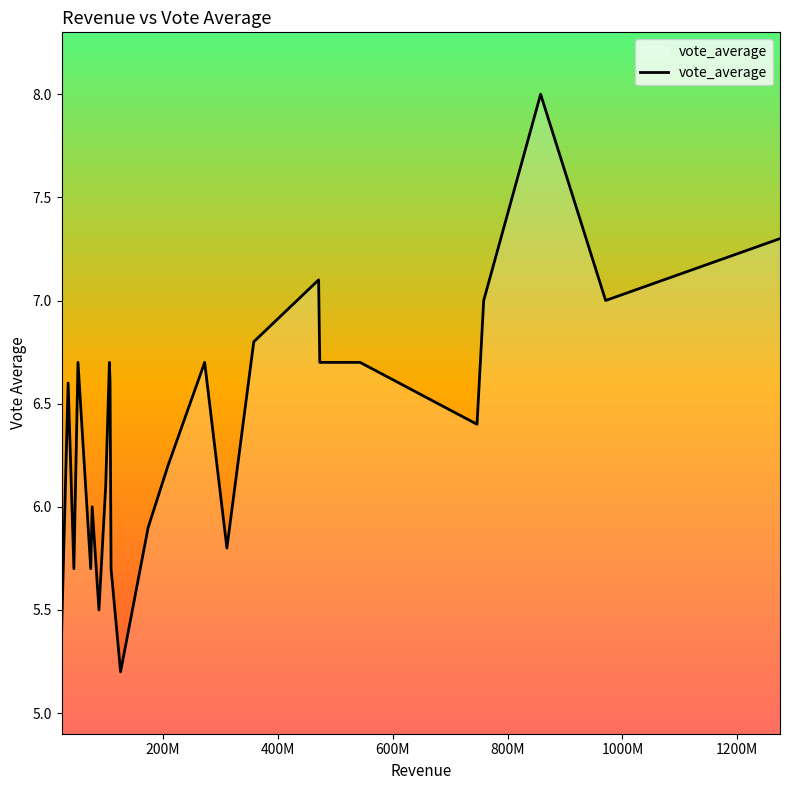

Does the chart display data point markers on the line(s)?

No